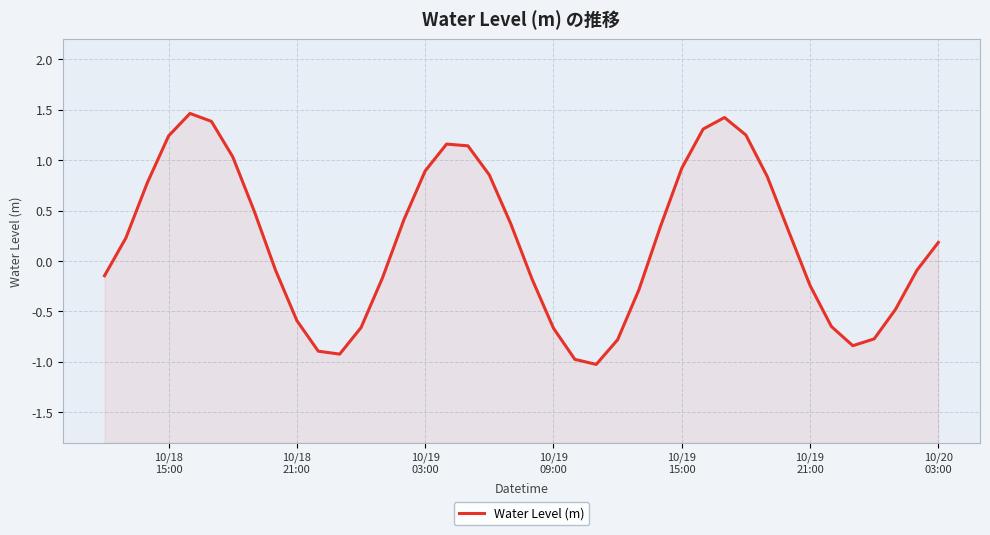

What is the value of the 28th point from the left?

0.9